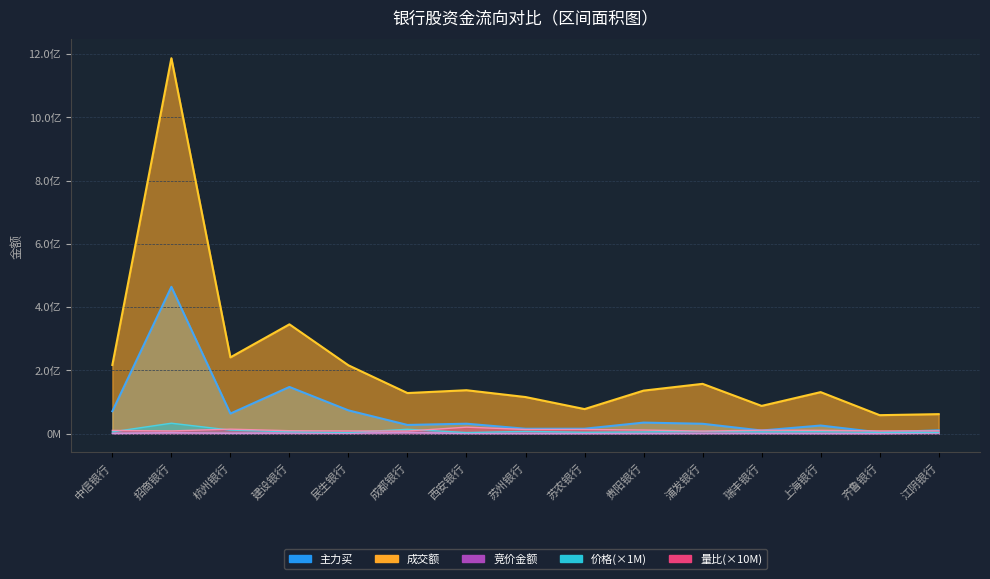

The 主力买 series shows 12496435.0 at 成都银行. True or false?

False